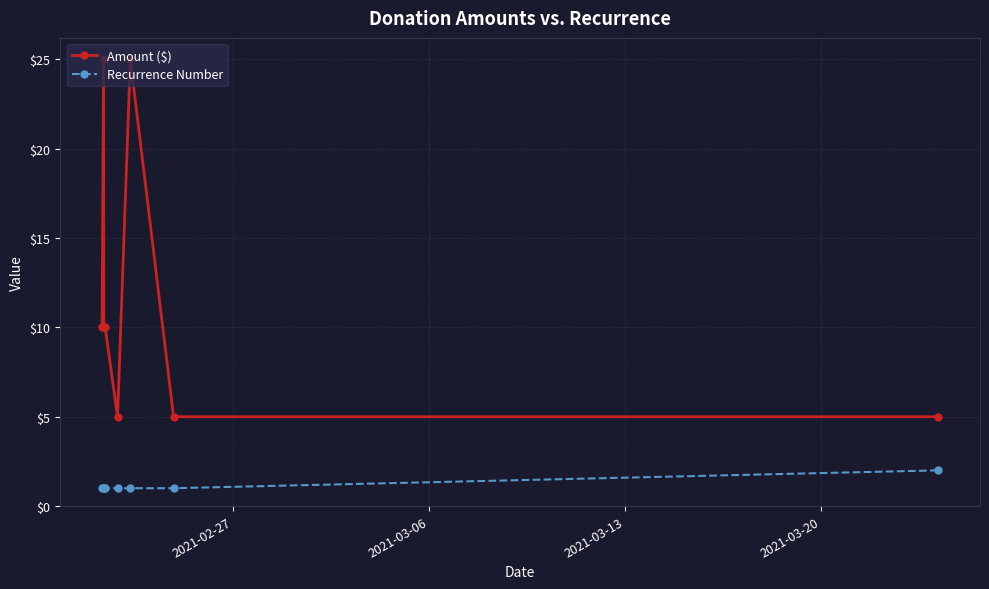

How many lines are shown in the chart?

2